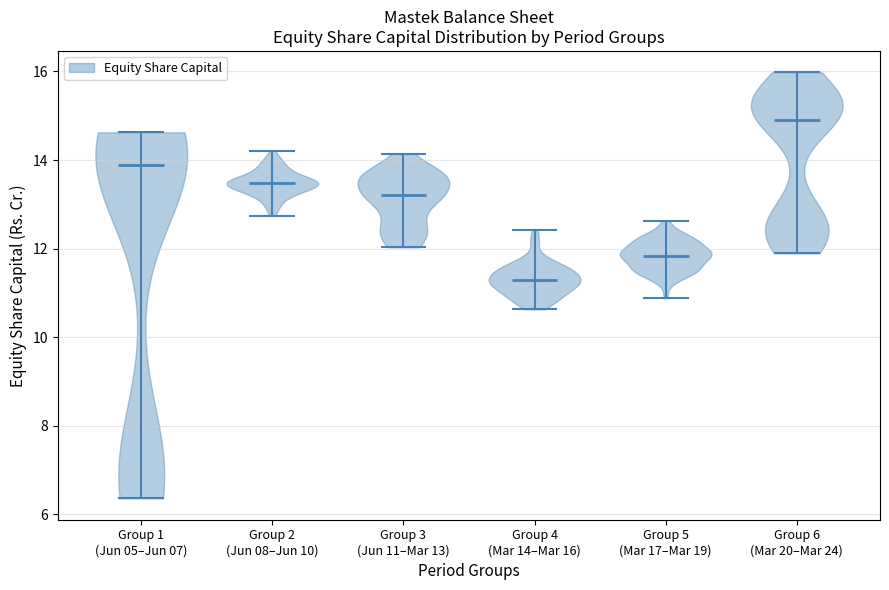

What is the lowest point the violin for Group 2 (Jun 08–Jun 10) reaches on the y-axis? The values are not printed on the chart, so give them approximately, as read against the axis.

12.8